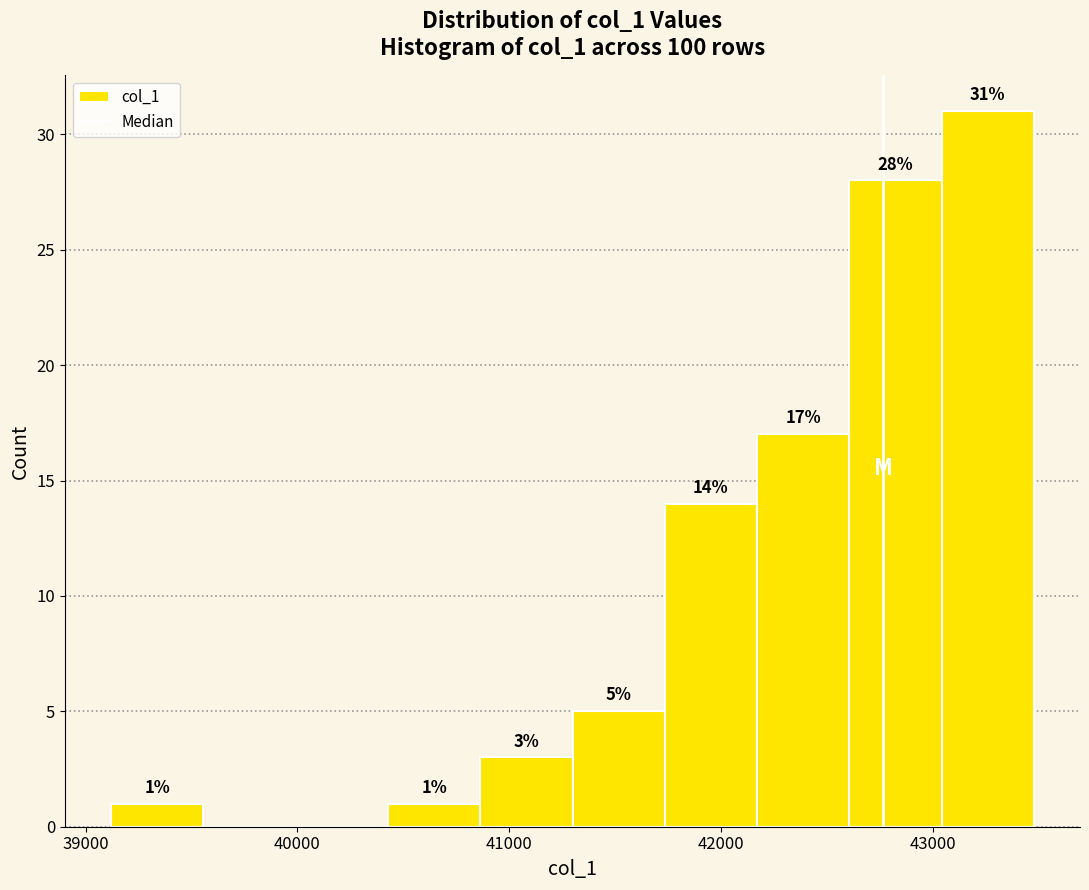

Over which range of the x-axis is the bar tallest?

43000 to 43500